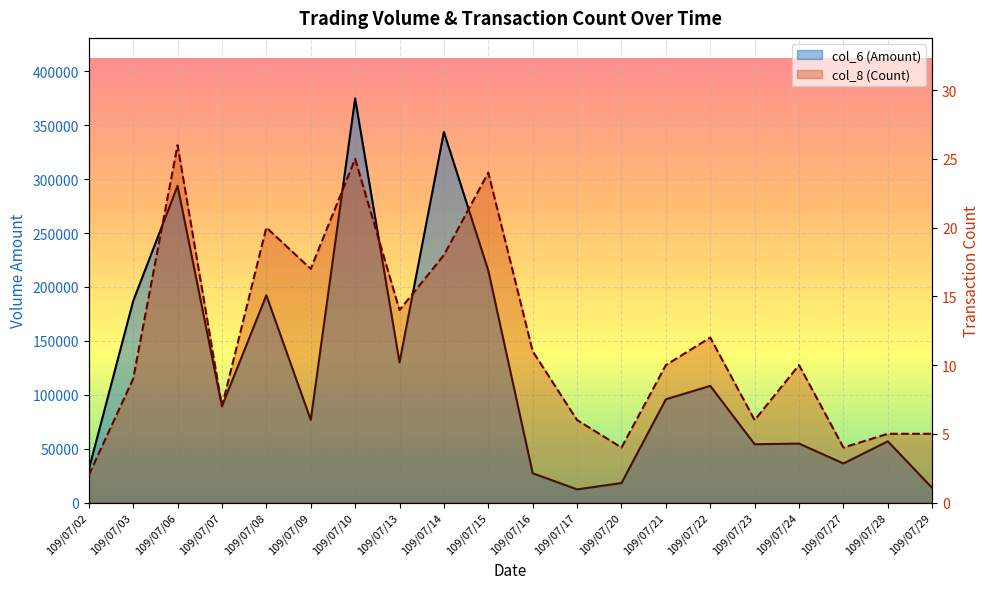

What is the value of the col_6 (Amount) point at the 10th from the left?

215100